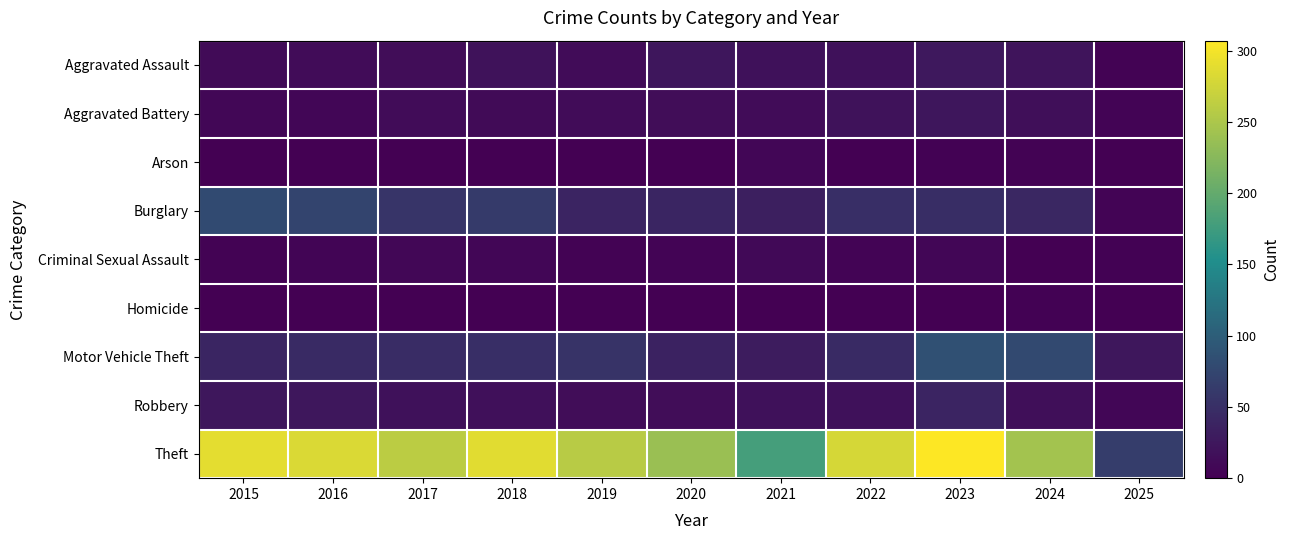

Rank the series at 2020 from highest to lowest value.

Theft, Burglary, Motor Vehicle Theft, Aggravated Assault, Aggravated Battery, Robbery, Criminal Sexual Assault, Arson, Homicide